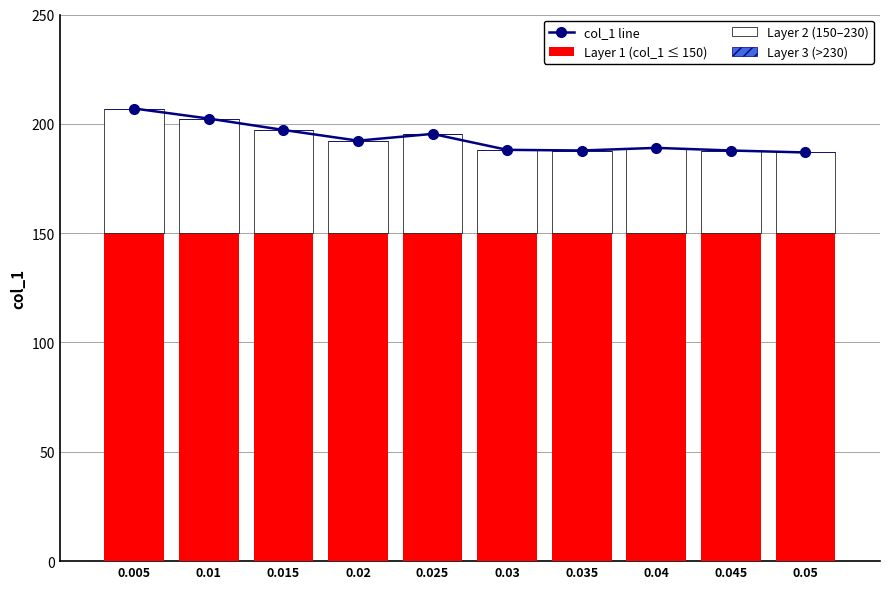

Rank the series by their average value, from highest to lowest.

col_1 line, Layer 1 (col_1 ≤ 150), Layer 2 (150–230), Layer 3 (>230)